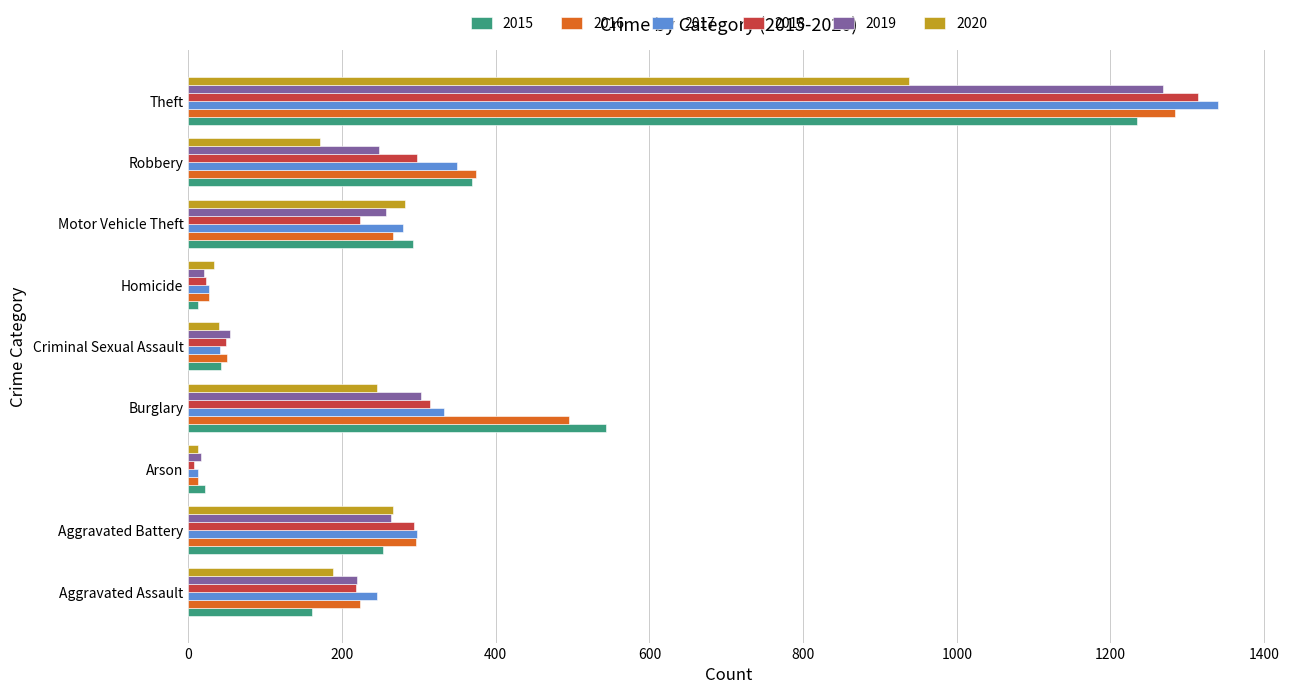

How many distinct data groups are displayed?

6